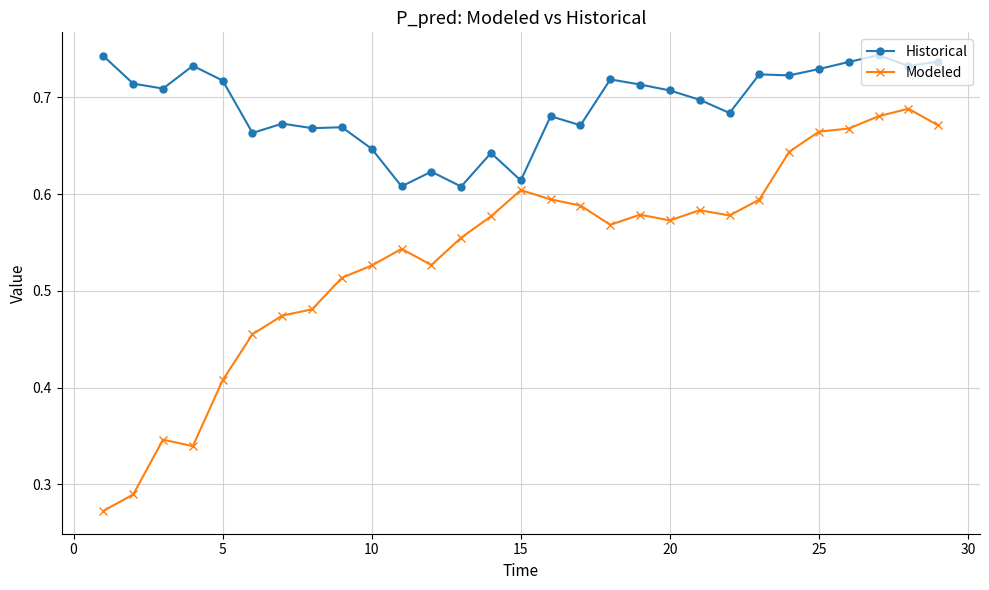

True or false: Modeled has more than 1 interior local peaks.

True